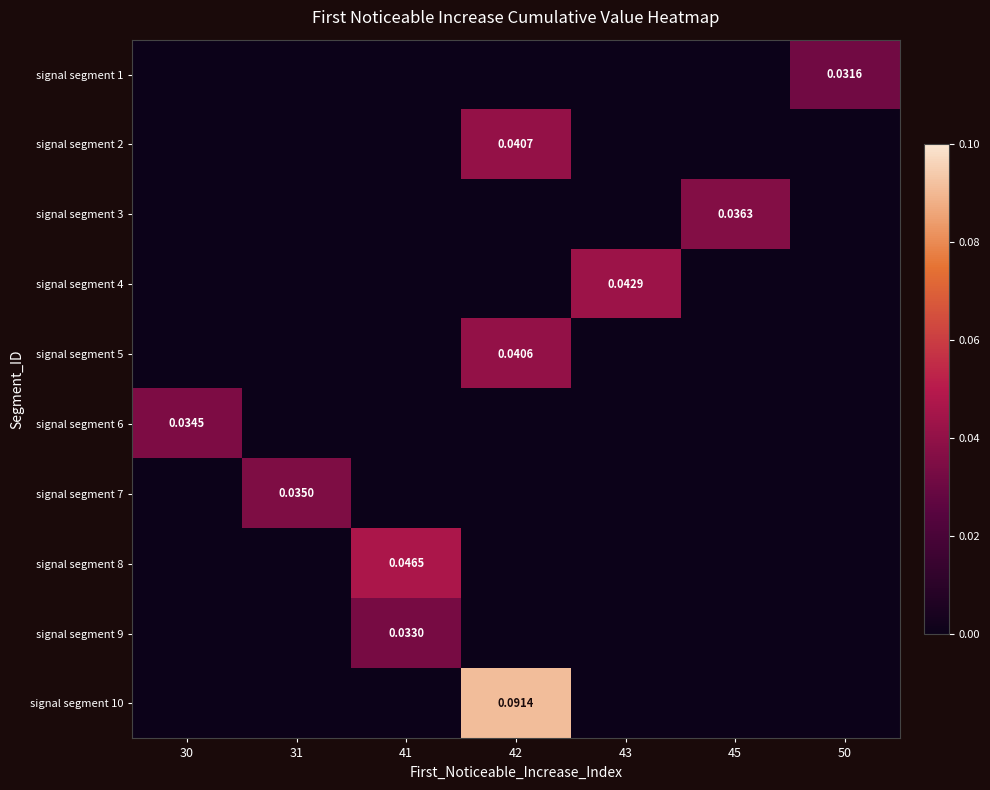

The signal segment 9 series shows -0.0 at 50. True or false?

False